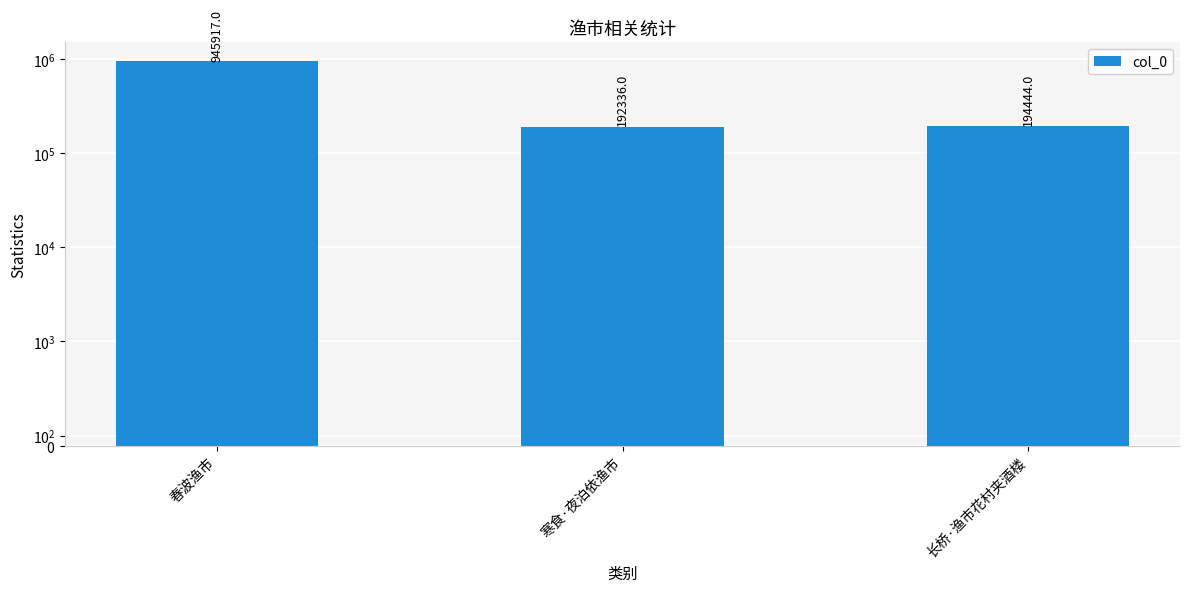

What is the label of the 2nd bar from the right?

寒食·夜泊依渔市